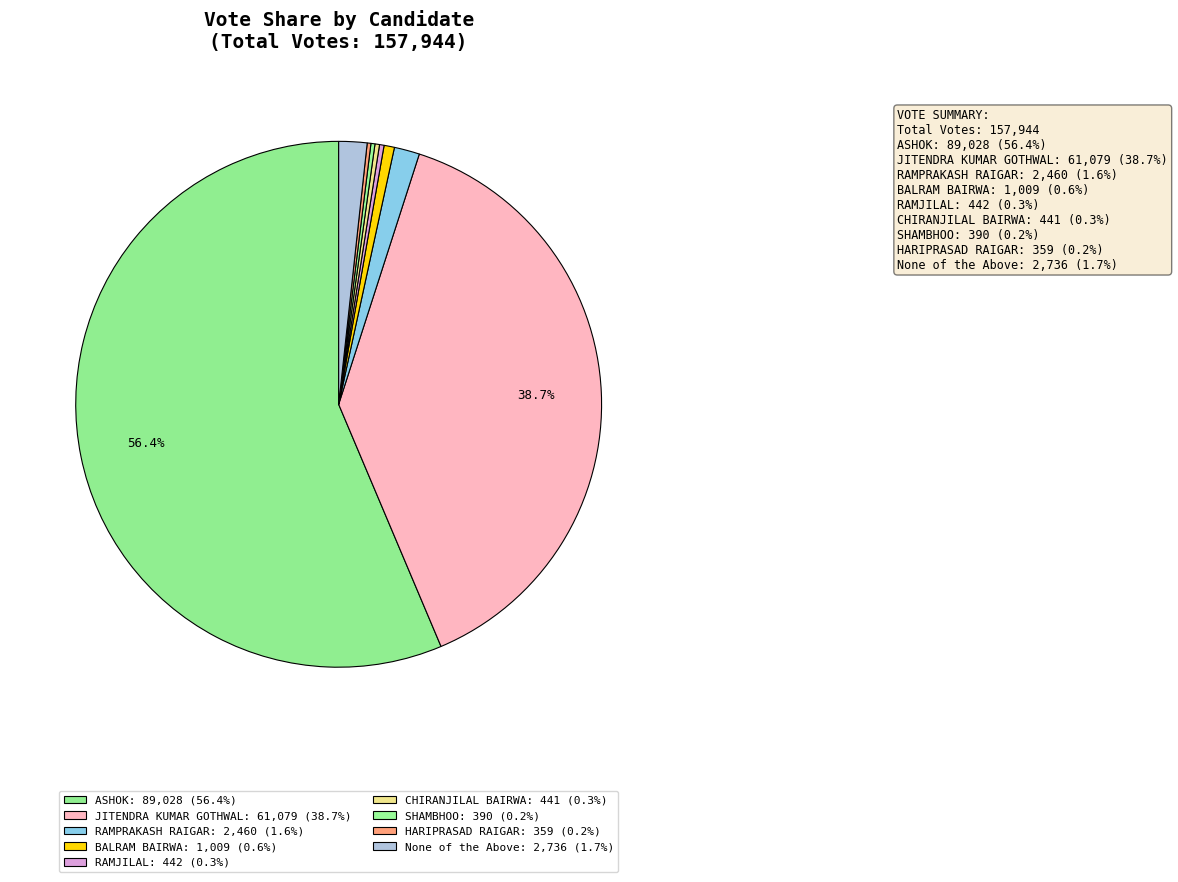

Which slice is the largest?

ASHOK